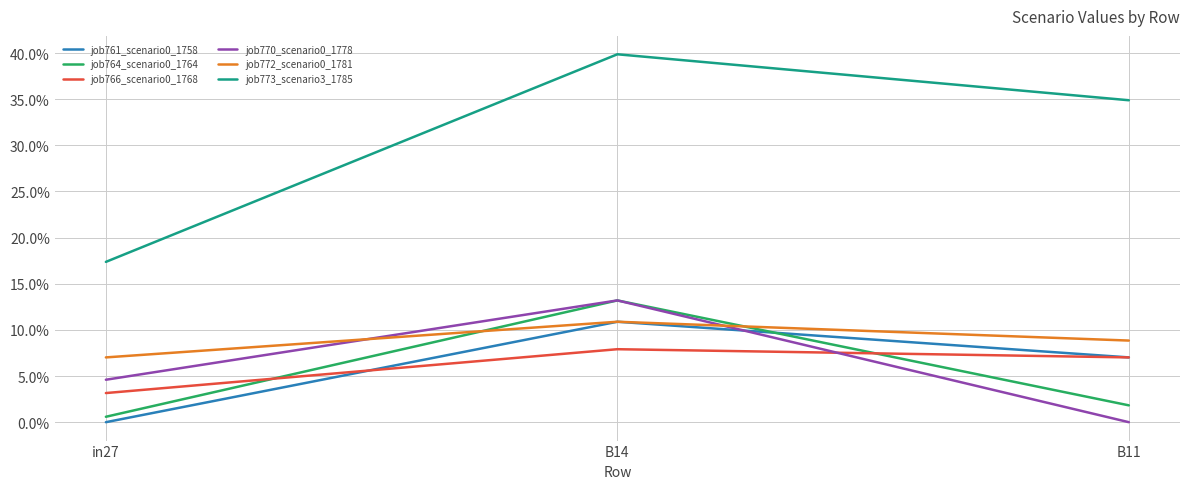

Is it true that job761_scenario0_1758 equals 0.0 at in27?

True